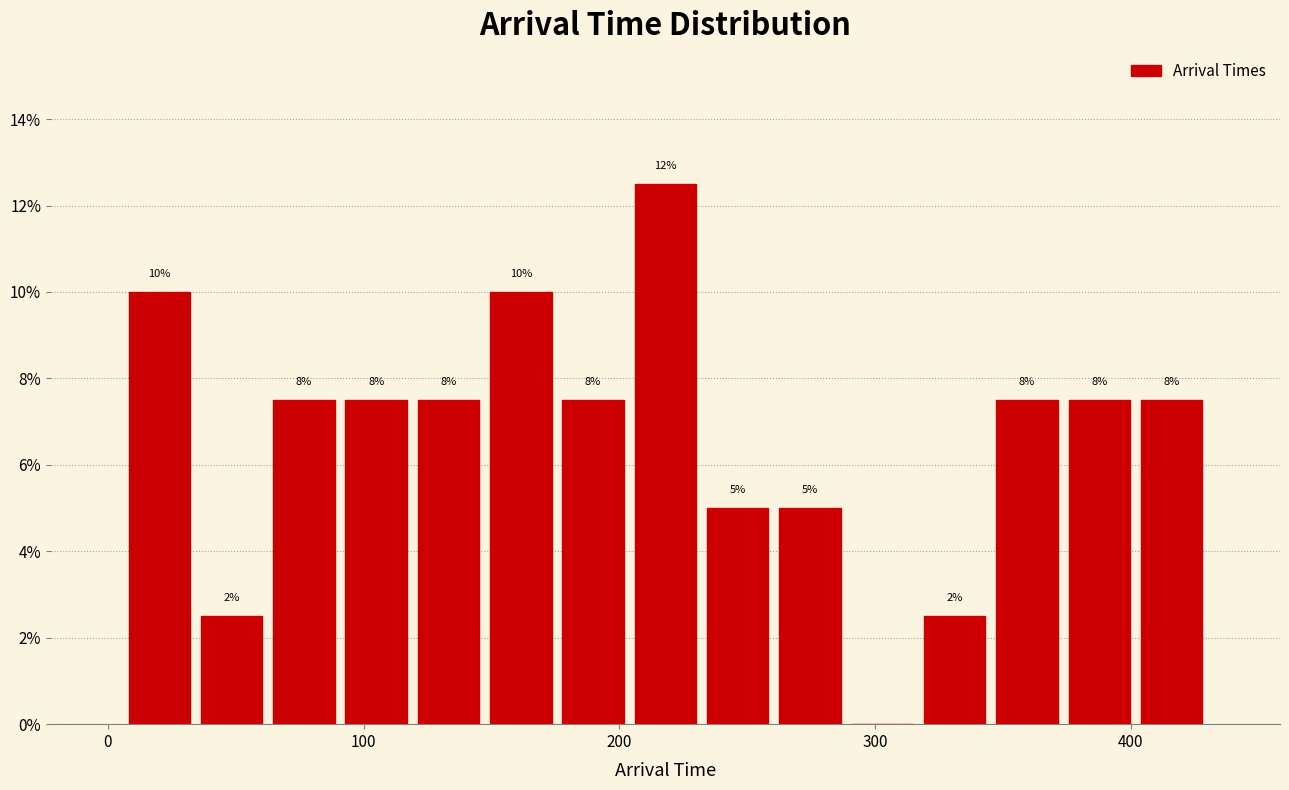

Around what value on the x-axis is the tallest bar? Give the approximate position of its centre, as read against the axis.

220